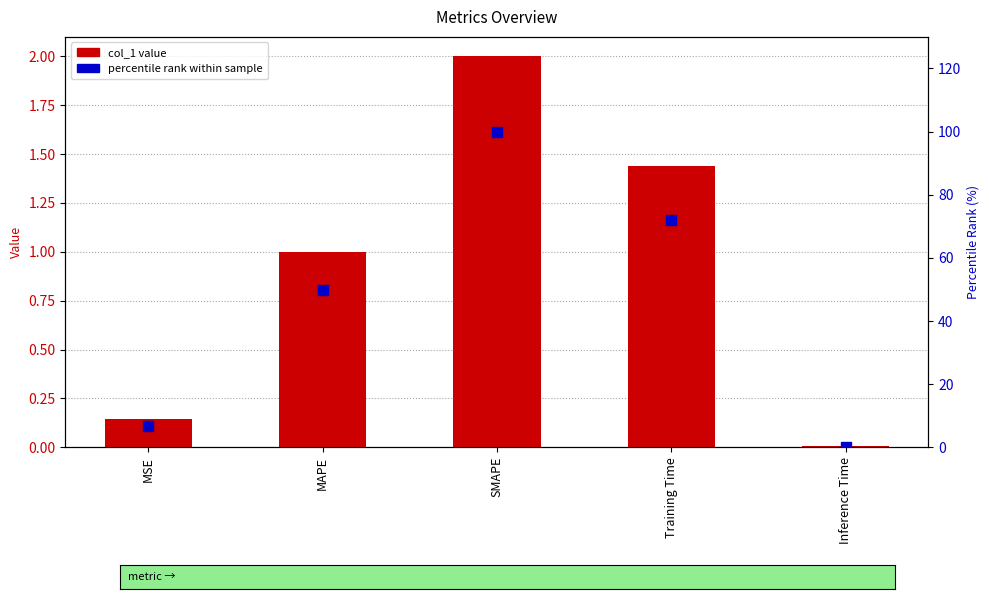

Which series contains the lowest Y value?

percentile rank